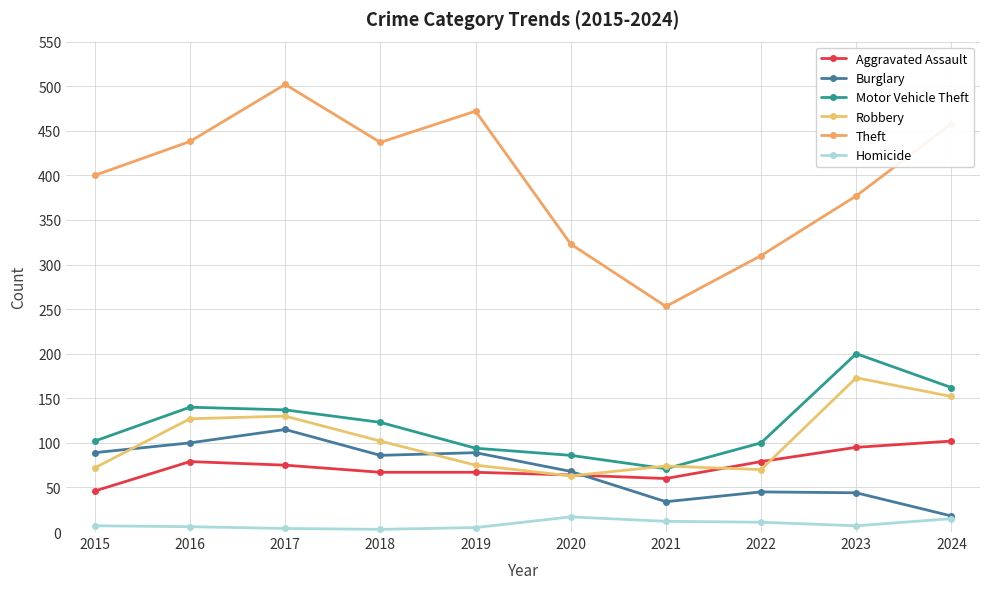

Between 2020 and 2023, which series saw the biggest shift?

Motor Vehicle Theft